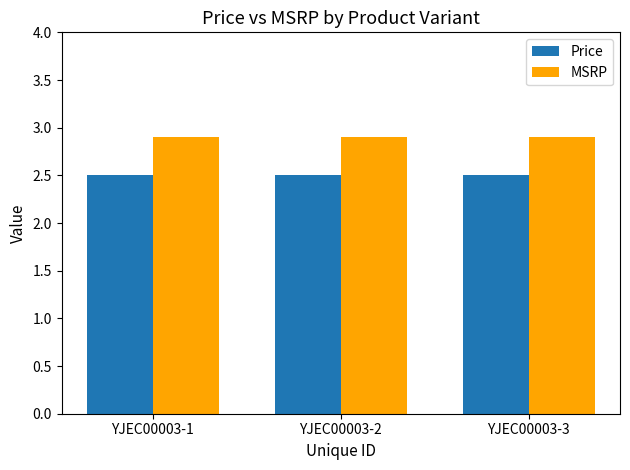

How many series are shown in this chart?

2